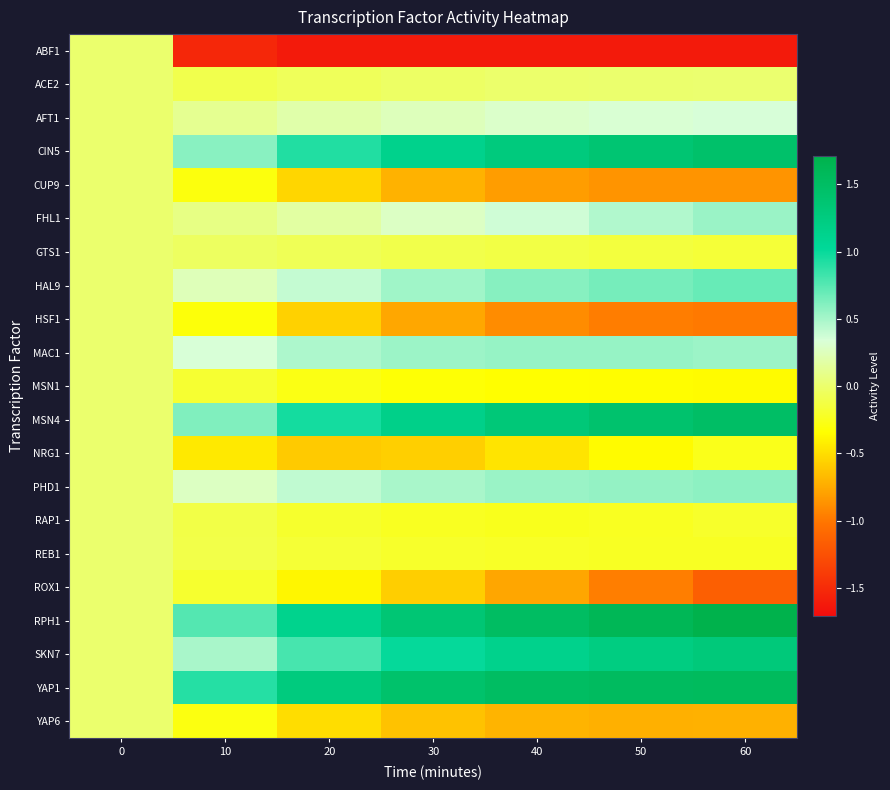

Reading left to right, extract all data points from this chart.

ABF1: 0=0.0	10=-1.5	20=-1.6	30=-1.6	40=-1.6	50=-1.6	60=-1.6
ACE2: 0=0.0	10=-0.1	20=-0.1	30=-0.0	40=-0.0	50=0.0	60=0.0
AFT1: 0=0.0	10=0.1	20=0.2	30=0.3	40=0.3	50=0.3	60=0.3
CIN5: 0=0.0	10=0.6	20=0.9	30=1.1	40=1.3	50=1.4	60=1.4
CUP9: 0=0.0	10=-0.3	20=-0.5	30=-0.7	40=-0.8	50=-0.9	60=-0.9
FHL1: 0=0.0	10=0.1	20=0.2	30=0.3	40=0.4	50=0.5	60=0.5
GTS1: 0=0.0	10=-0.0	20=-0.1	30=-0.1	40=-0.1	50=-0.1	60=-0.2
HAL9: 0=0.0	10=0.2	20=0.4	30=0.5	40=0.6	50=0.7	60=0.7
HSF1: 0=0.0	10=-0.3	20=-0.6	30=-0.8	40=-0.9	50=-1.0	60=-1.0
MAC1: 0=0.0	10=0.3	20=0.5	30=0.5	40=0.6	50=0.5	60=0.5
MSN1: 0=0.0	10=-0.2	20=-0.3	30=-0.3	40=-0.3	50=-0.4	60=-0.4
MSN4: 0=0.0	10=0.6	20=1.0	30=1.2	40=1.3	50=1.4	60=1.5
NRG1: 0=0.0	10=-0.4	20=-0.6	30=-0.6	40=-0.5	50=-0.4	60=-0.3
PHD1: 0=0.0	10=0.3	20=0.4	30=0.5	40=0.5	50=0.6	60=0.6
RAP1: 0=0.0	10=-0.1	20=-0.2	30=-0.2	40=-0.2	50=-0.2	60=-0.2
REB1: 0=0.0	10=-0.1	20=-0.2	30=-0.2	40=-0.2	50=-0.2	60=-0.2
ROX1: 0=0.0	10=-0.2	20=-0.4	30=-0.6	40=-0.8	50=-1.0	60=-1.2
RPH1: 0=0.0	10=0.8	20=1.1	30=1.4	40=1.5	50=1.6	60=1.7
SKN7: 0=0.0	10=0.5	20=0.8	30=1.0	40=1.1	50=1.2	60=1.3
YAP1: 0=0.0	10=0.9	20=1.3	30=1.4	40=1.5	50=1.5	60=1.5
YAP6: 0=0.0	10=-0.3	20=-0.5	30=-0.6	40=-0.7	50=-0.7	60=-0.7